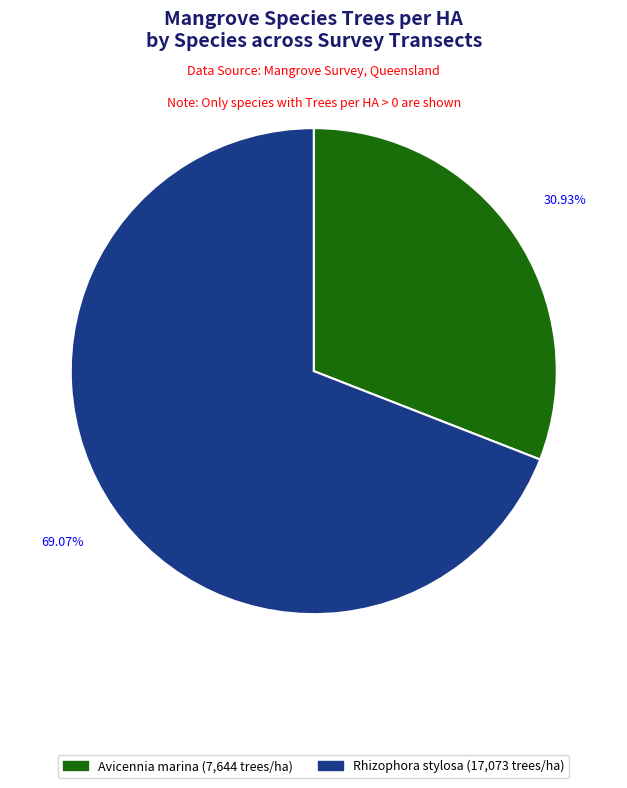

Is there any slice that represents more than half of the pie?

Yes